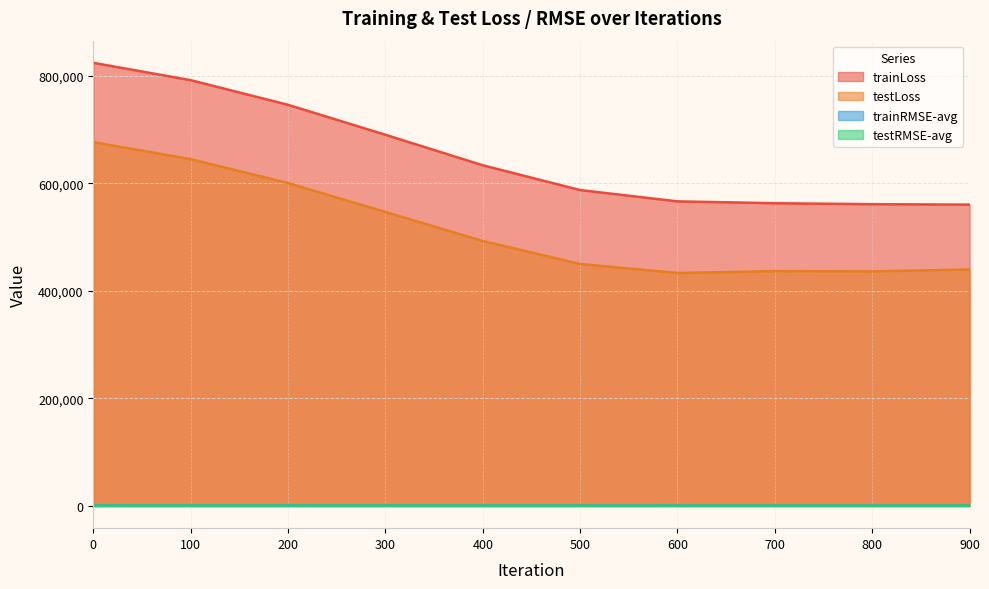

The trainLoss series shows 633769.2 at 400. True or false?

True